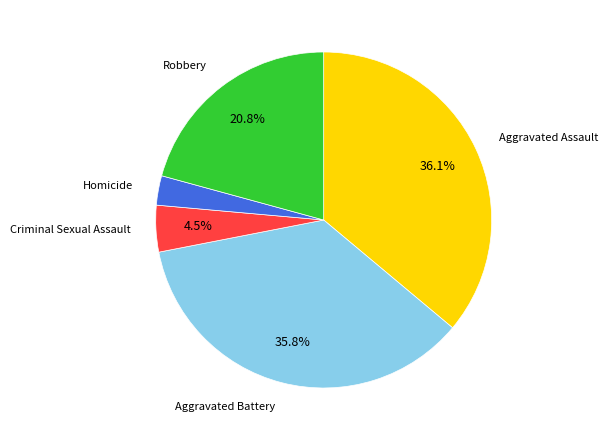

Which slice is the smallest?

Homicide